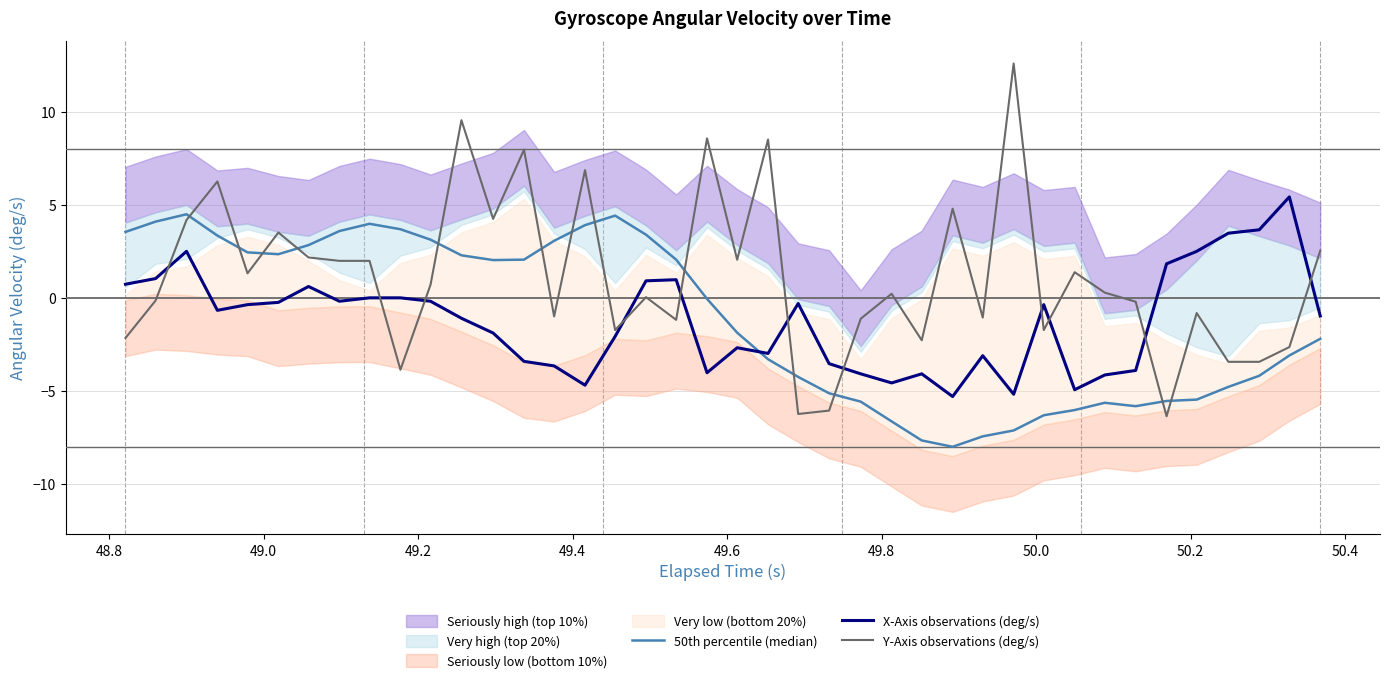

How many values in the Y-Axis observations (deg/s) series are below 0?

18